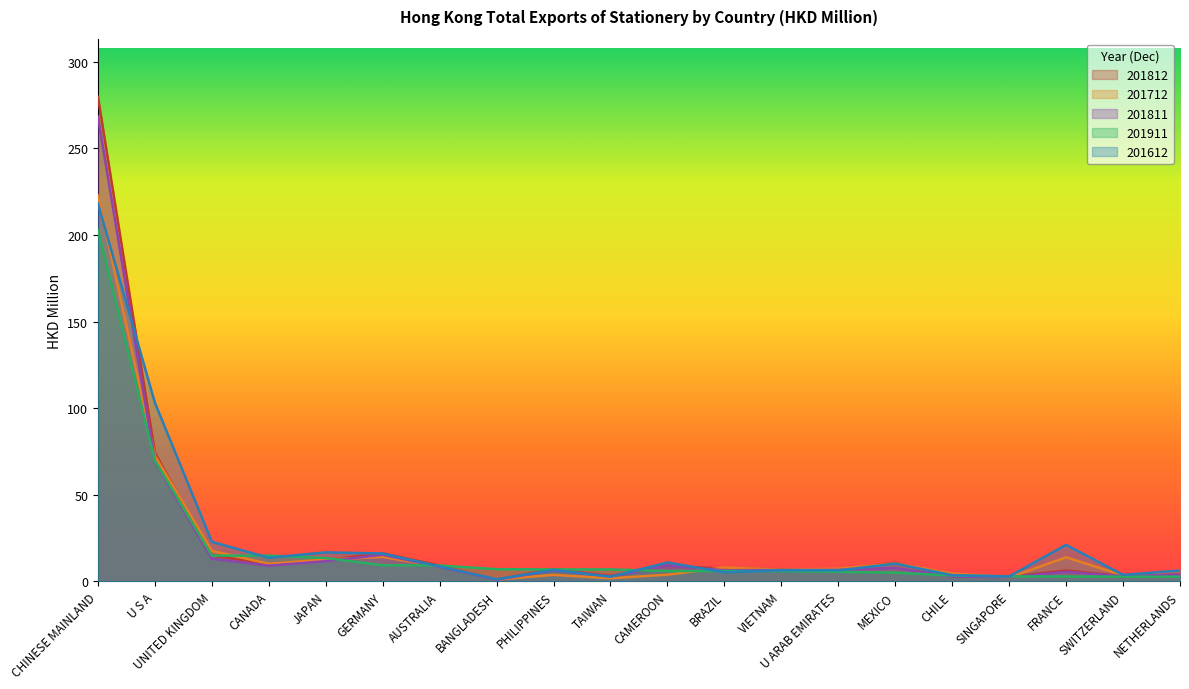

How many times do 201712 and 201811 cross each other?

7